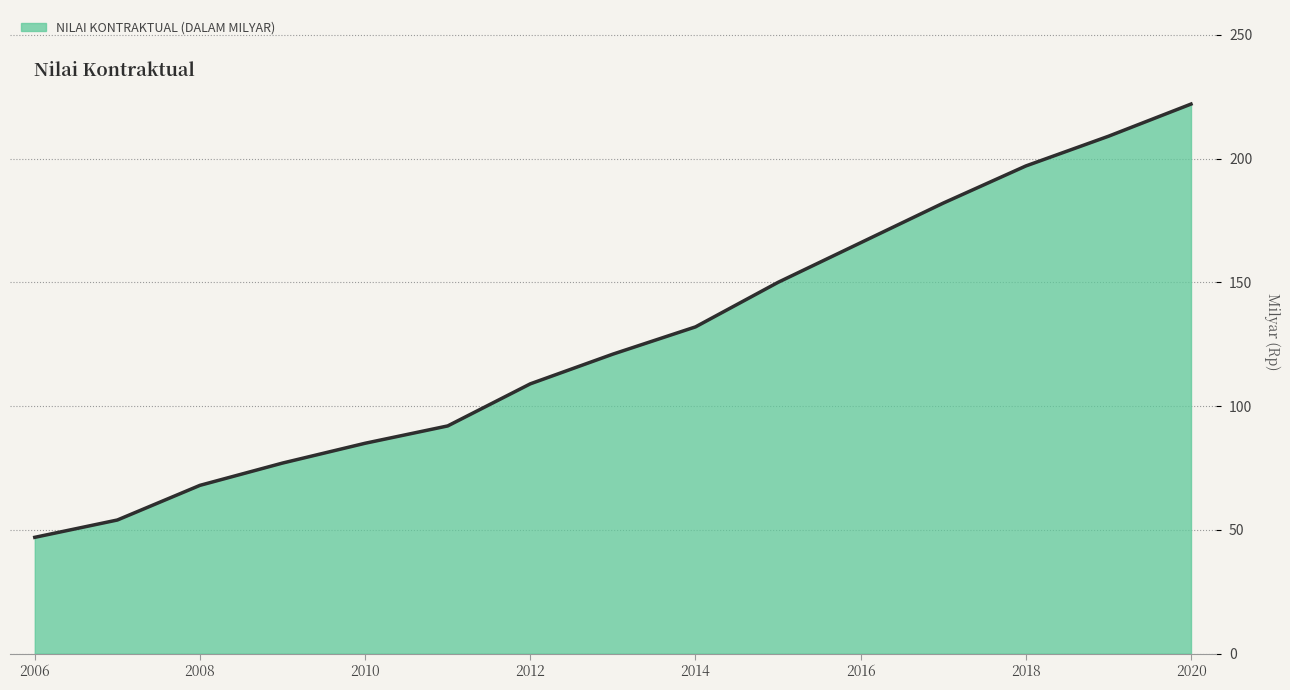

Does the chart have visible grid lines?

Yes